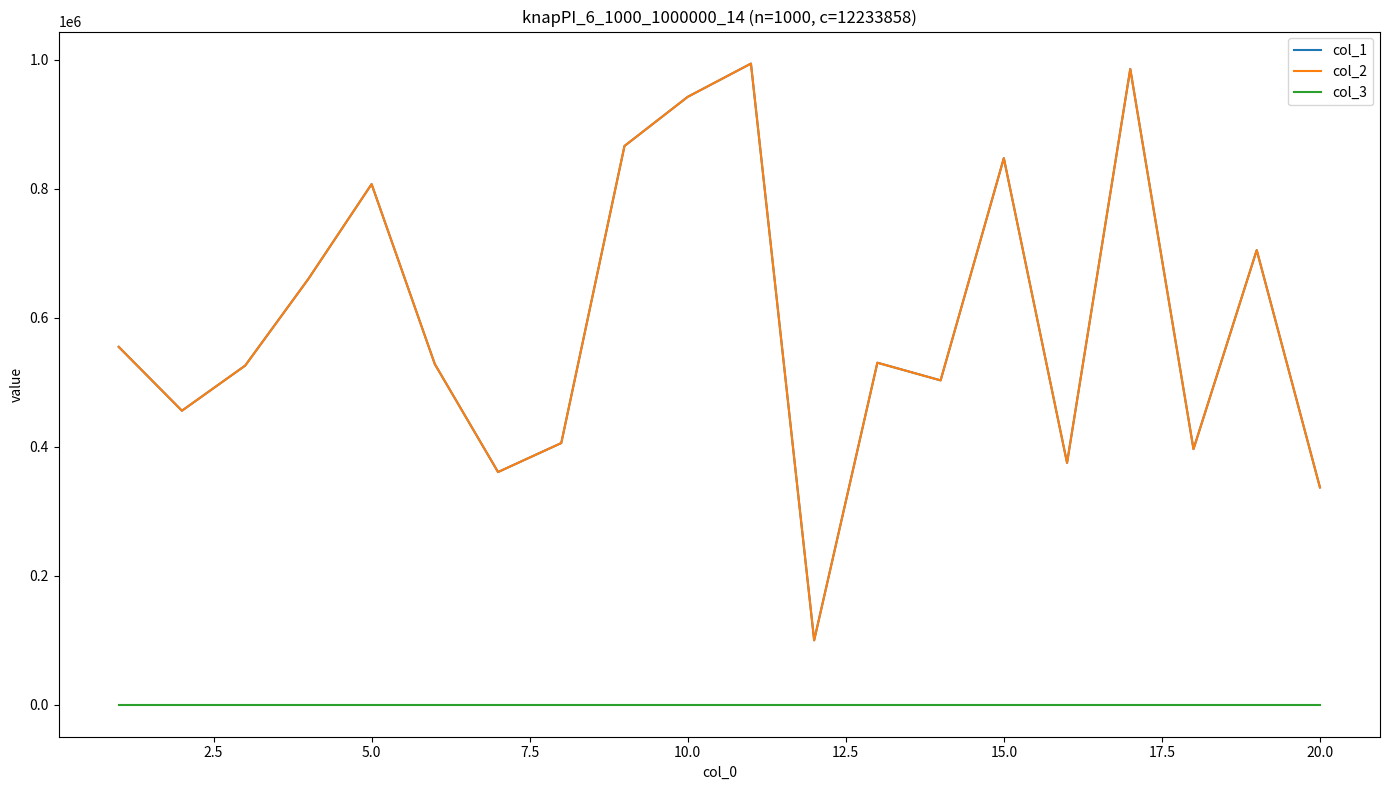

Reading right to left, list all the values displayed in this chart.

col_1: 336828	704731	396230	985573	374885	847331	502800	530154	99814	993932	942387	866220	405610	360691	528028	807065	660092	525670	455767	554733
col_2: 336828	704731	396230	985573	374885	847331	502800	530154	99814	993932	942387	866220	405610	360691	528028	807065	660092	525670	455767	554733
col_3: 1	1	1	1	1	1	1	1	1	1	1	1	1	1	1	1	1	1	1	1